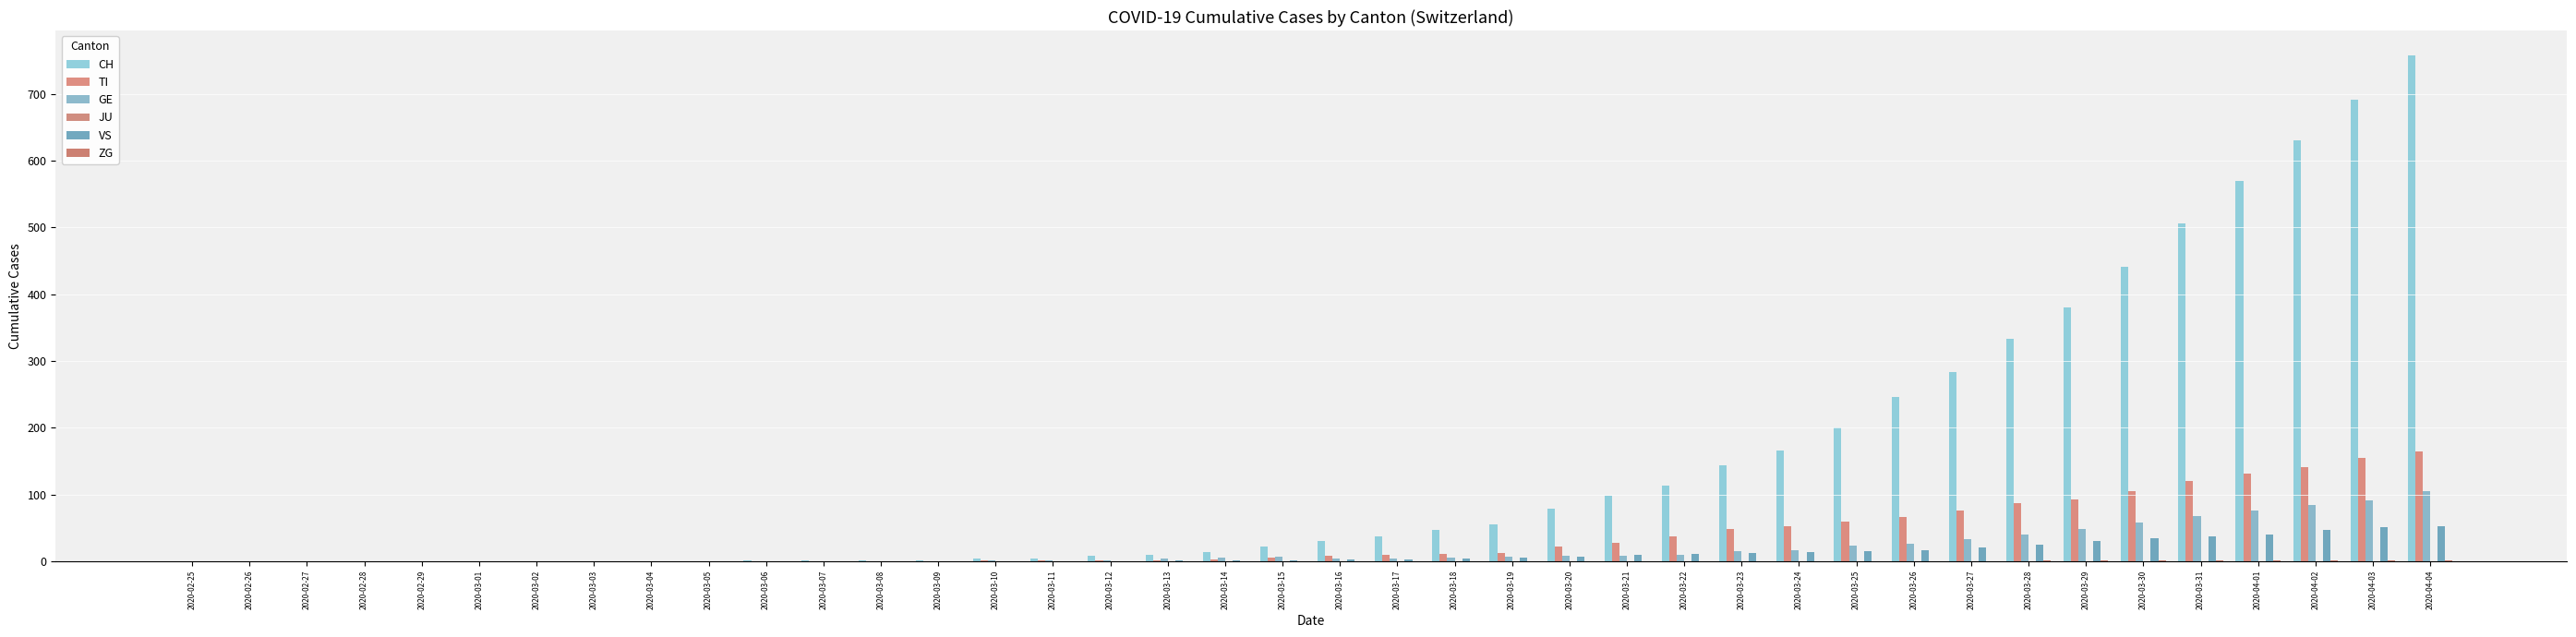

List the series in order of their peak value, lowest first.

JU, ZG, VS, GE, TI, CH